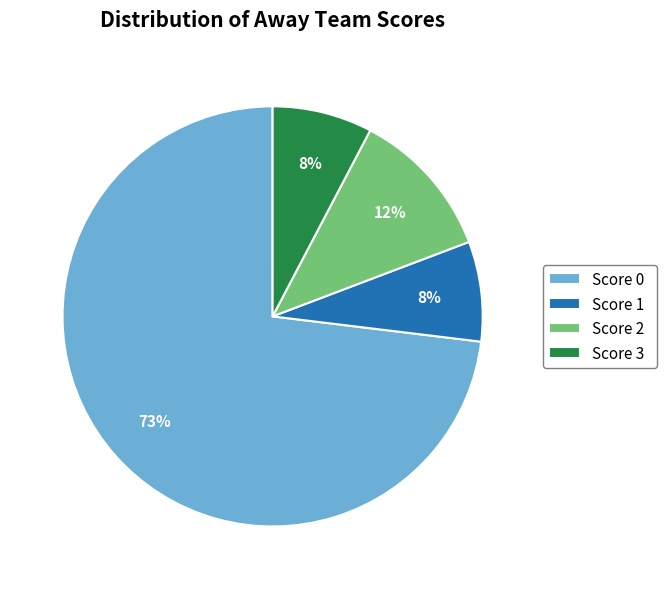

Which category accounts for the majority?

Score 0